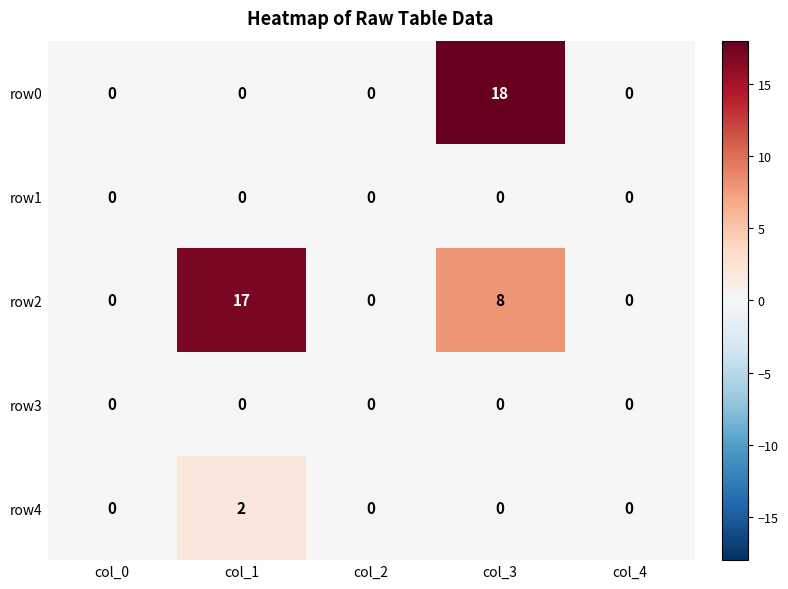

What is the greatest value displayed?

18